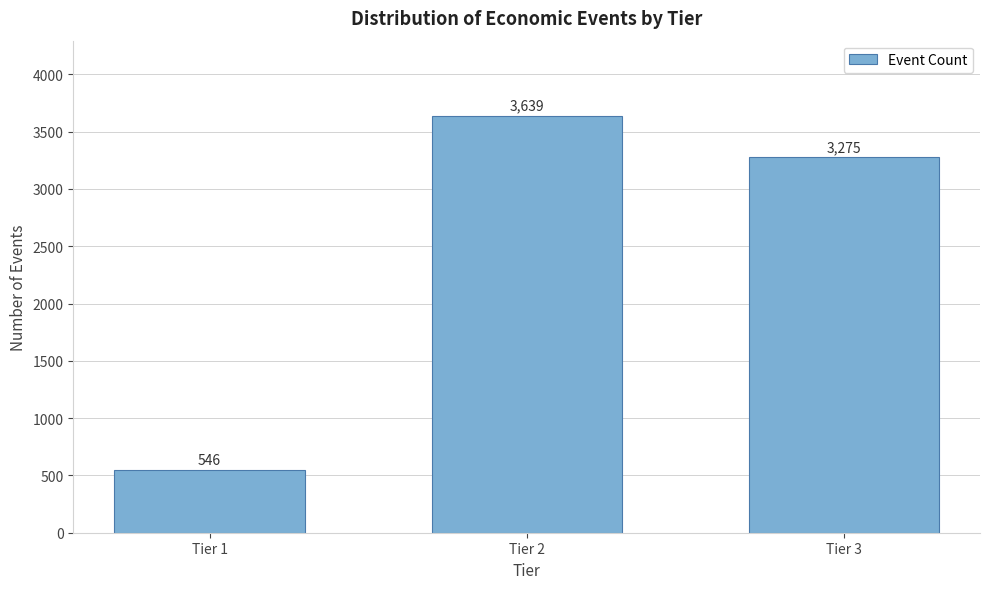

Reading left to right, what are all the values shown in this chart?

546	3639	3275